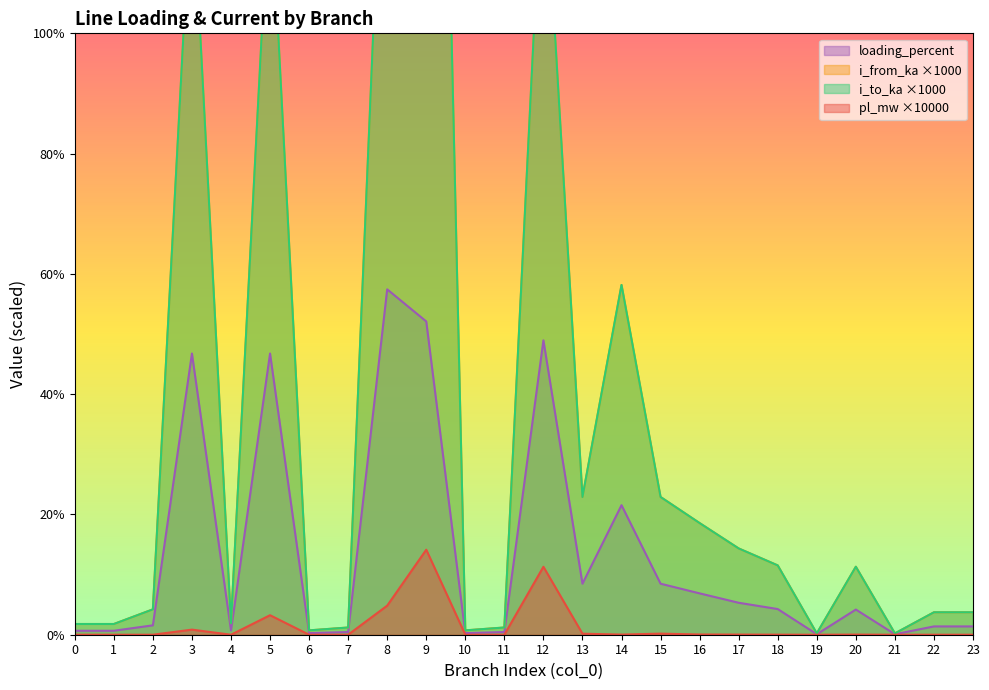

Where is the first local maximum for loading_percent?

3